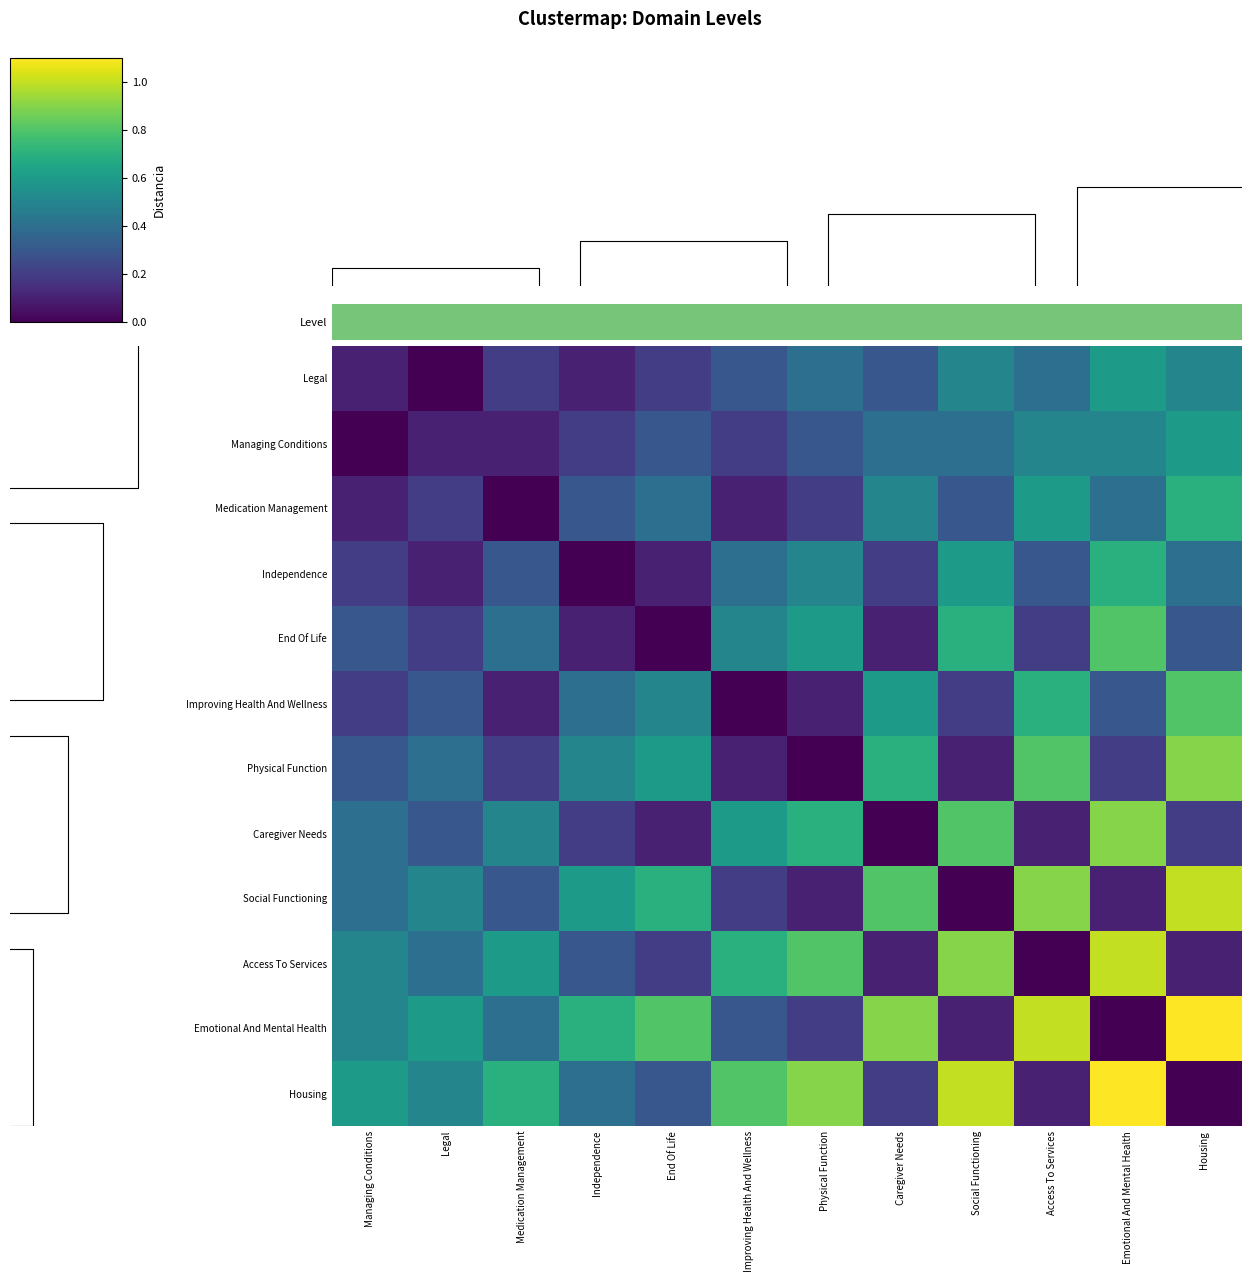

What is the difference between the maximum and minimum values in the Caregiver Needs series?

0.9